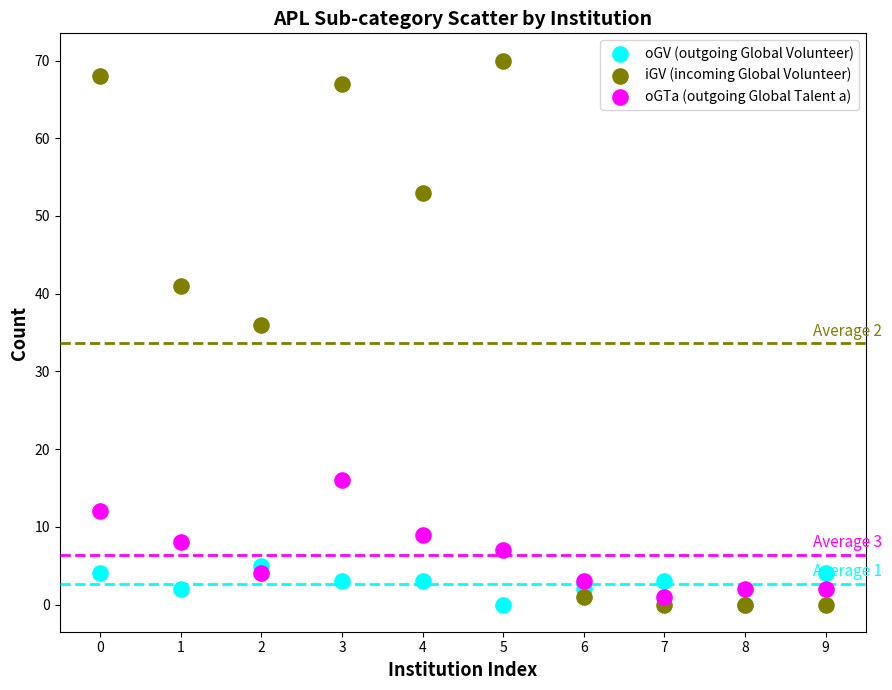

In the iGV (incoming Global Volunteer) series, what Y value is closest to 35?

36